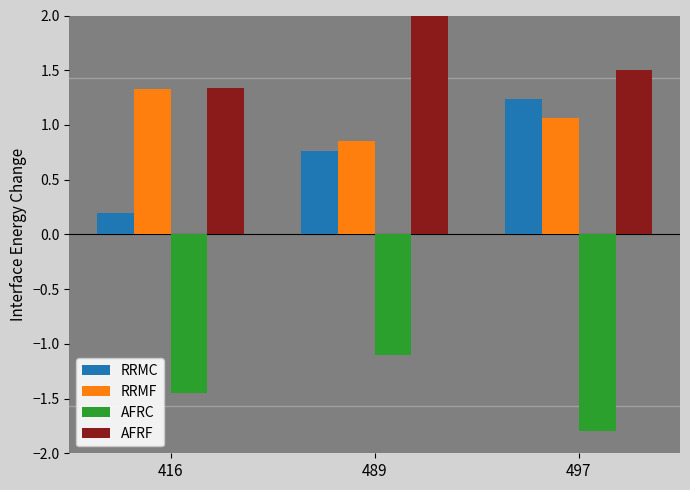

List the series in order of their peak value, lowest first.

AFRC, RRMC, RRMF, AFRF